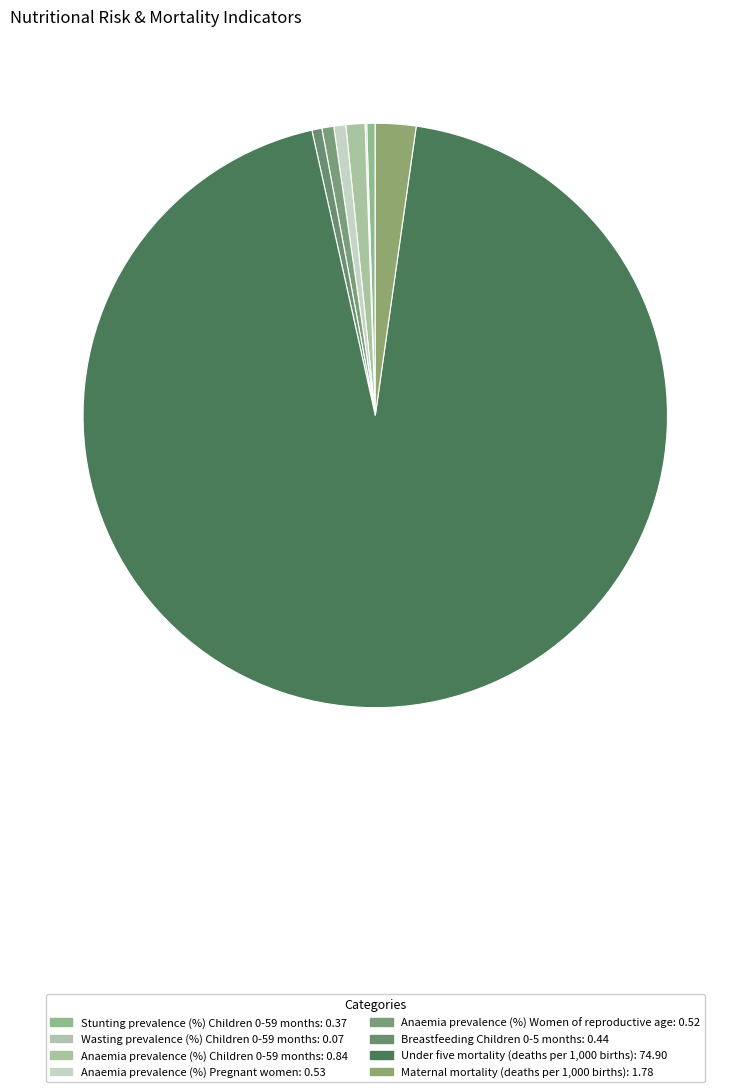

Rank the categories by value from lowest to highest.

Wasting prevalence (%) Children 0-59 months, Stunting prevalence (%) Children 0-59 months, Breastfeeding Children 0-5 months, Anaemia prevalence (%) Women of reproductive age, Anaemia prevalence (%) Pregnant women, Anaemia prevalence (%) Children 0-59 months, Maternal mortality (deaths per 1,000 births), Under five mortality (deaths per 1,000 births)